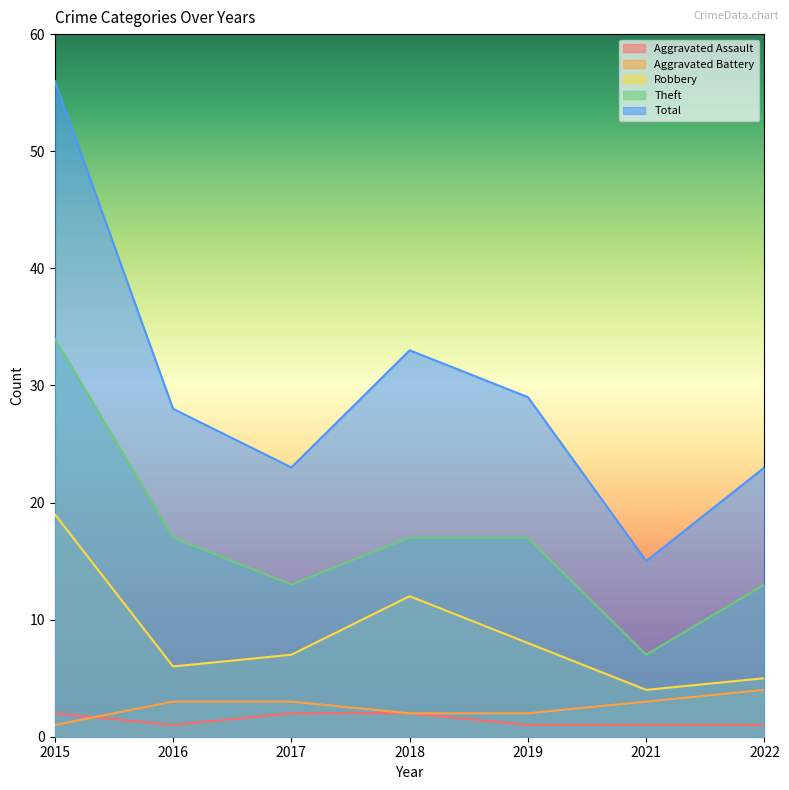

Reading left to right, what are all the values shown in this chart?

Aggravated Assault: 2	1	2	2	1	1	1
Aggravated Battery: 1	3	3	2	2	3	4
Robbery: 19	6	7	12	8	4	5
Theft: 34	17	13	17	17	7	13
Total: 56	28	23	33	29	15	23